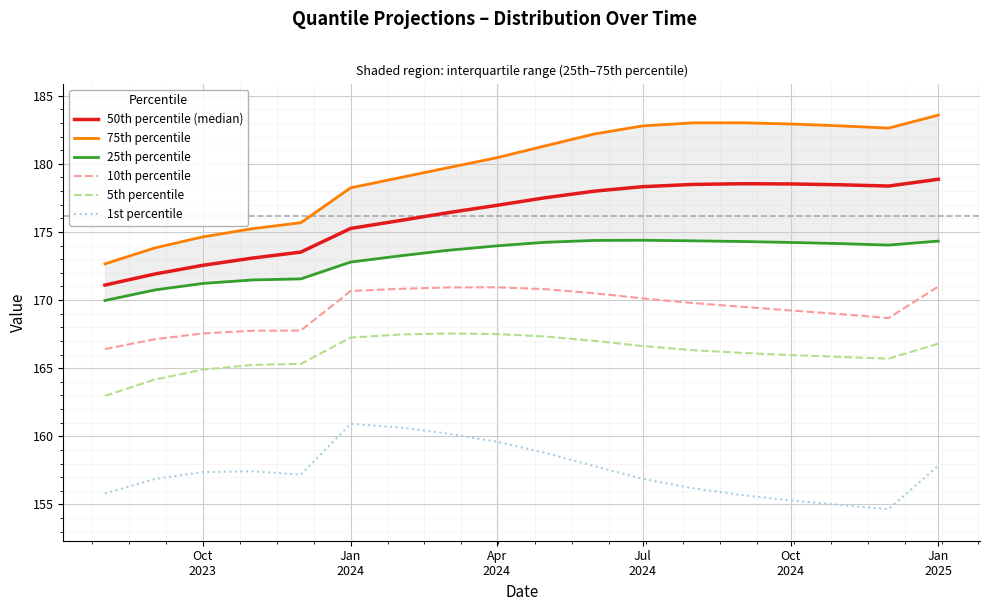

How many interior local valleys does the 1st percentile series have?

2